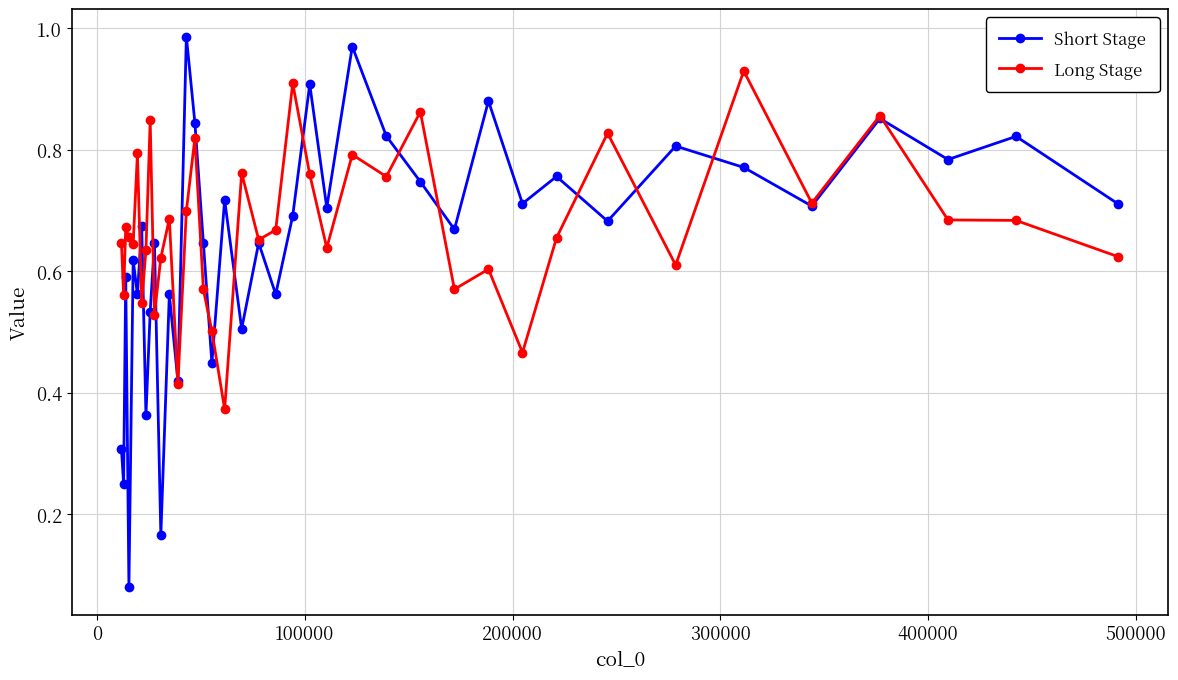

In Short Stage, how many points are higher than both neighbors (excluding endpoints)?

15